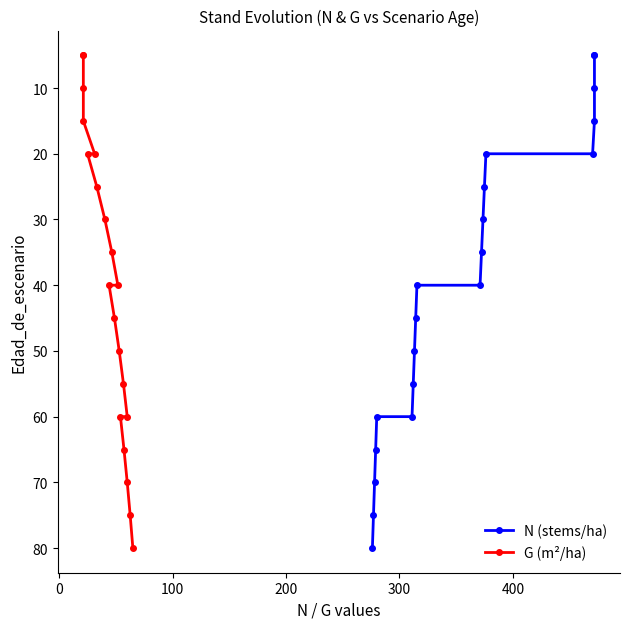

How many series are shown in this chart?

2